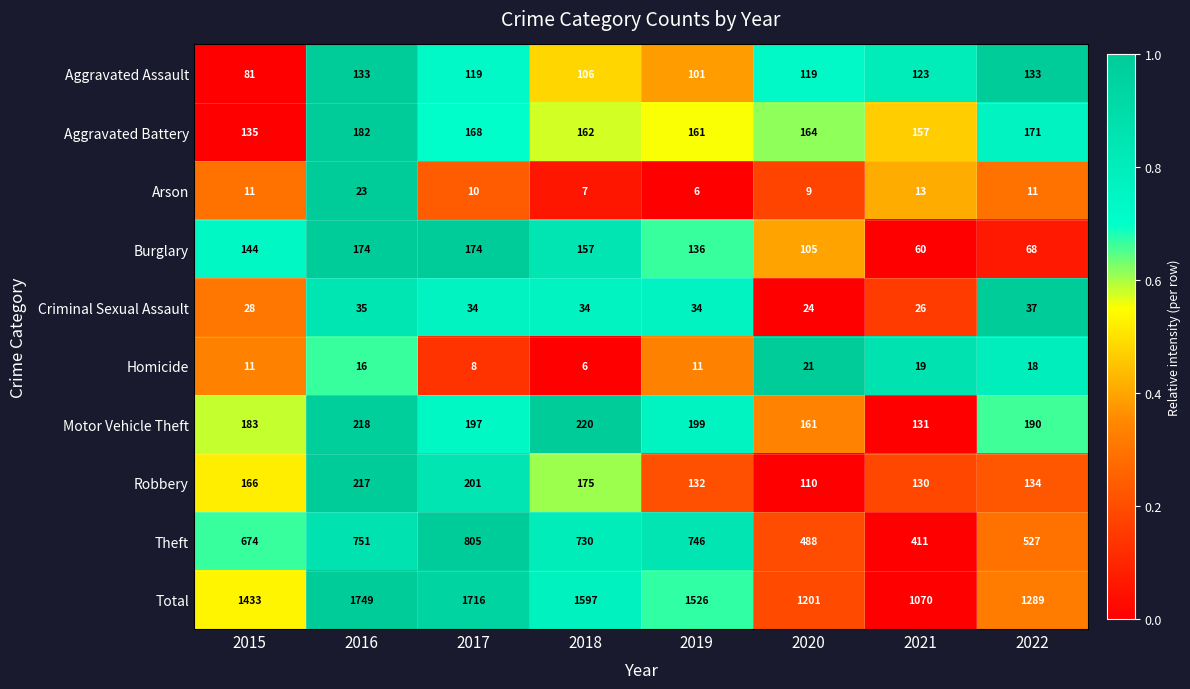

True or false: Motor Vehicle Theft has a value of 161 at 2020.

True